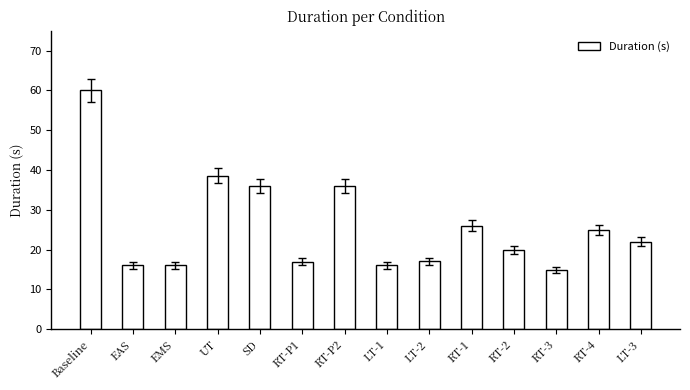

Are the bars grouped side by side (vs. stacked)?

No